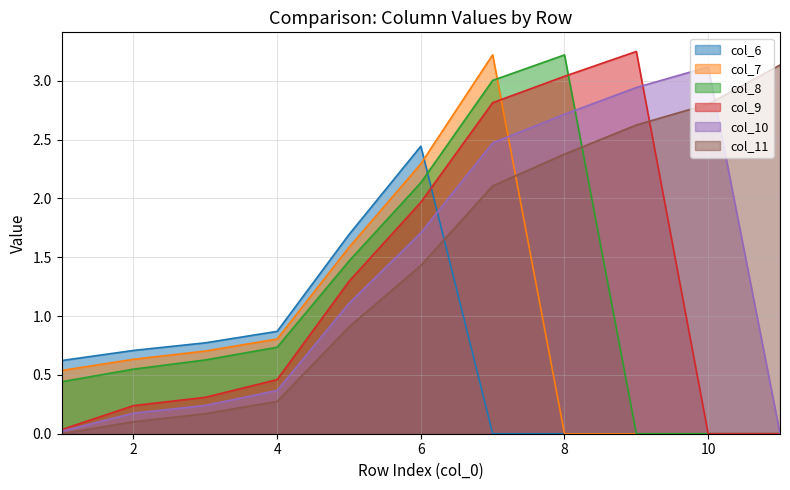

Is the value of col_9 at 2 greater than the value of col_11 at 10?

No